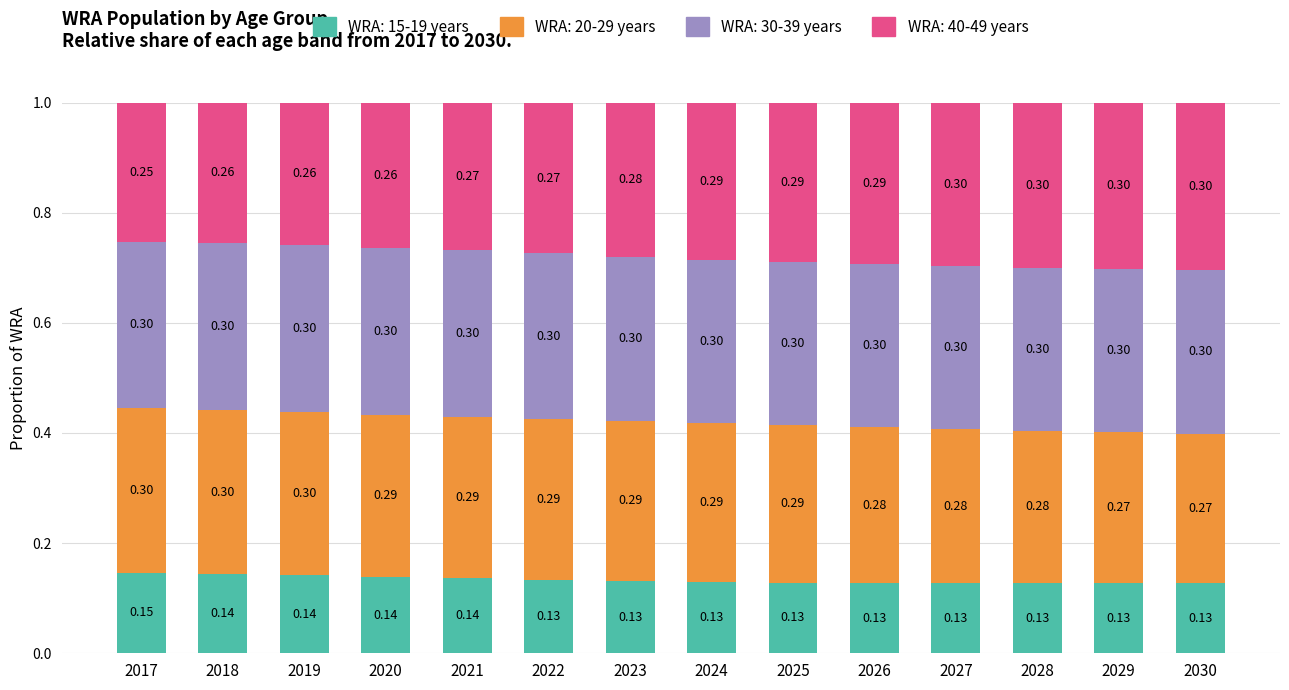

What is the total value across all series at 2020?

1.0